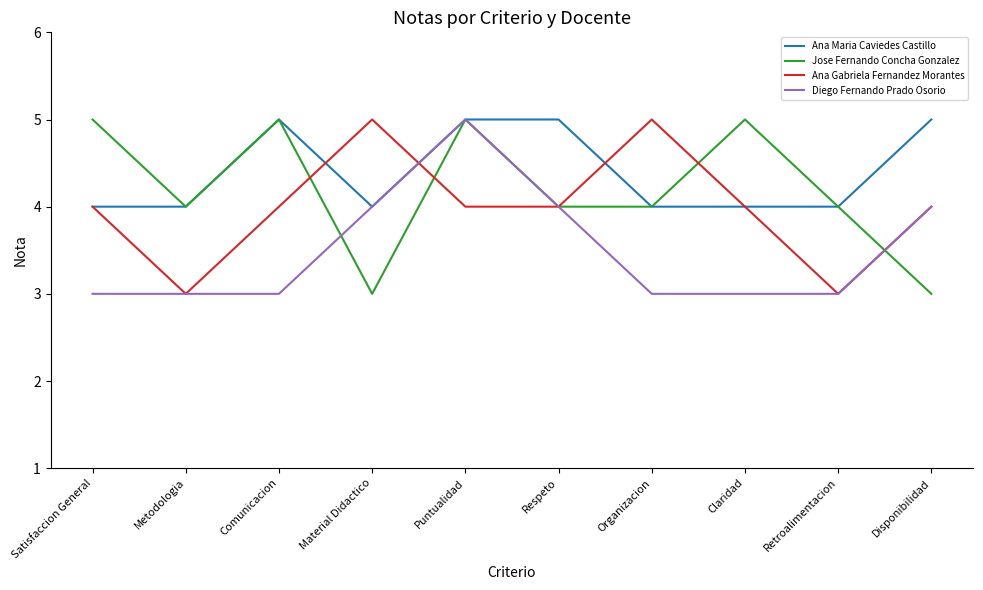

What is the difference between the second highest and minimum values in the Diego Fernando Prado Osorio series?

1